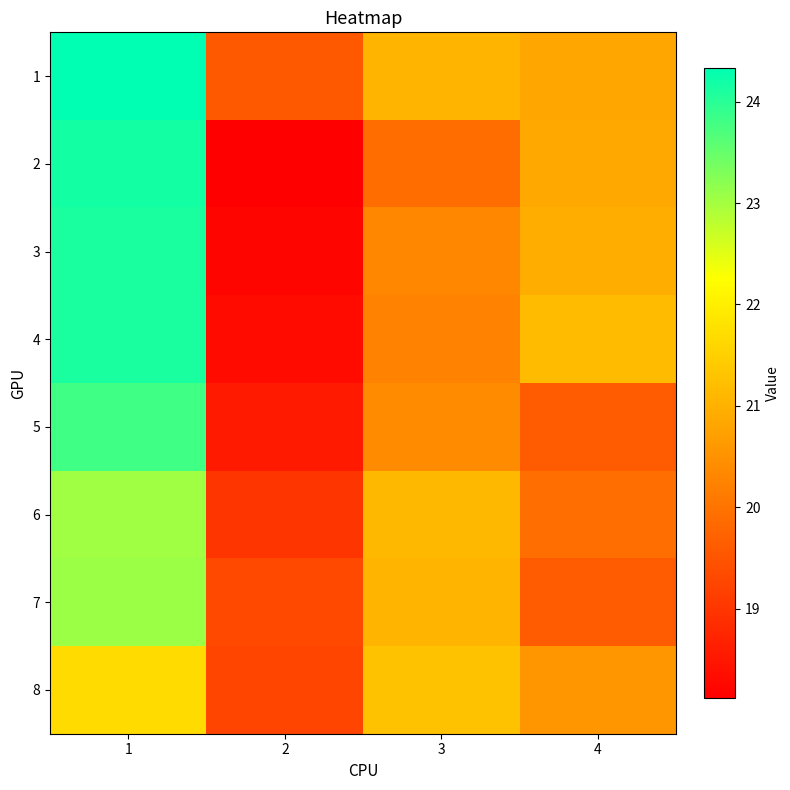

Which category has the lowest value across all series?

2